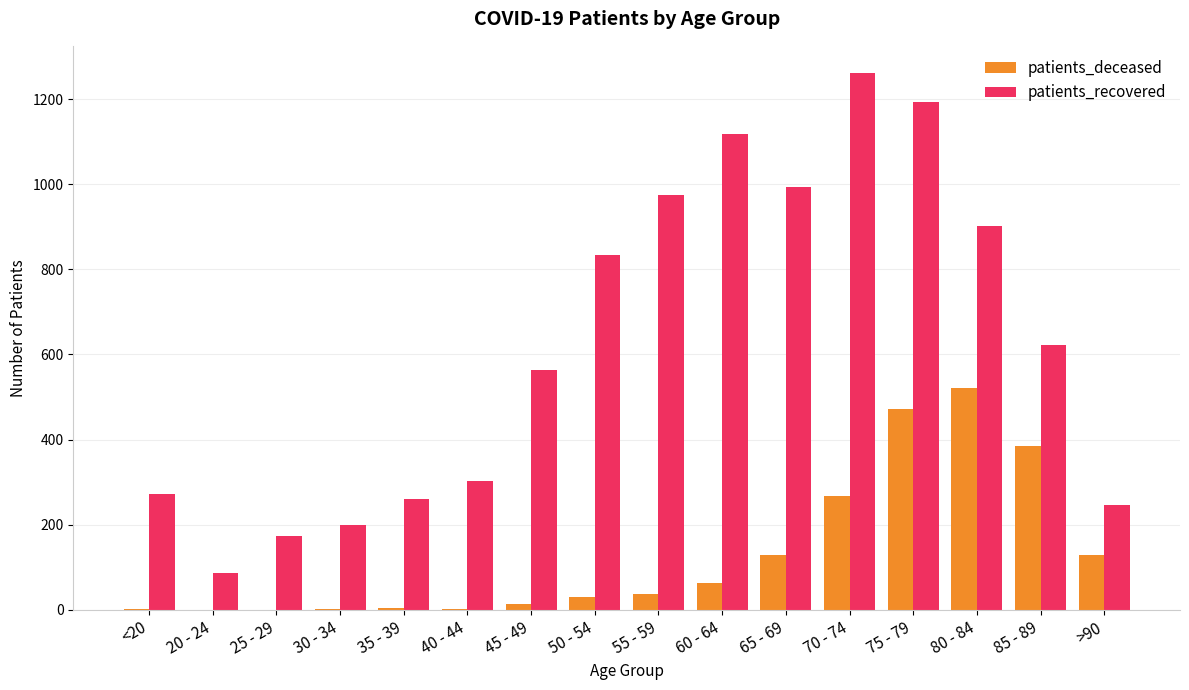

Between 40 - 44 and 70 - 74, which series saw the biggest shift?

patients_recovered